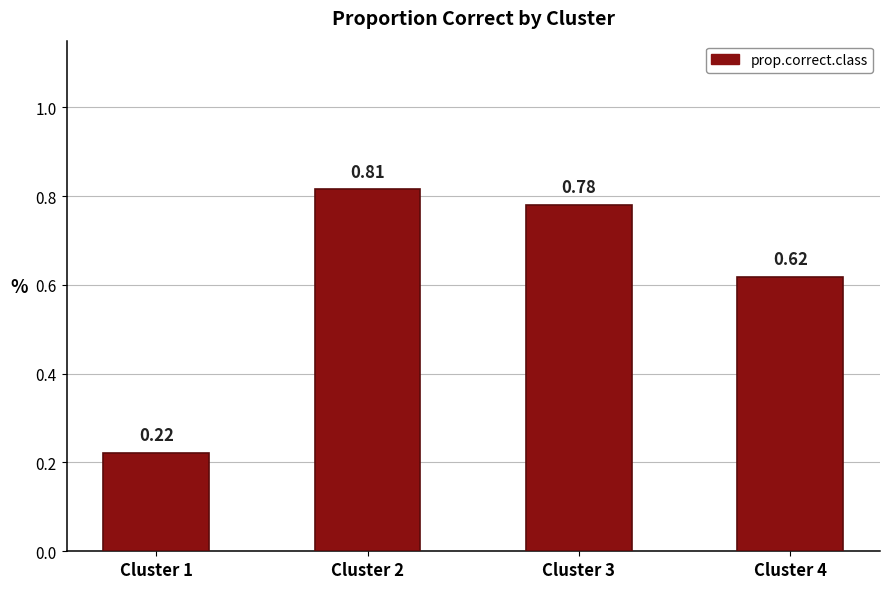

What is the change in value from Cluster 1 to Cluster 3?

+0.6